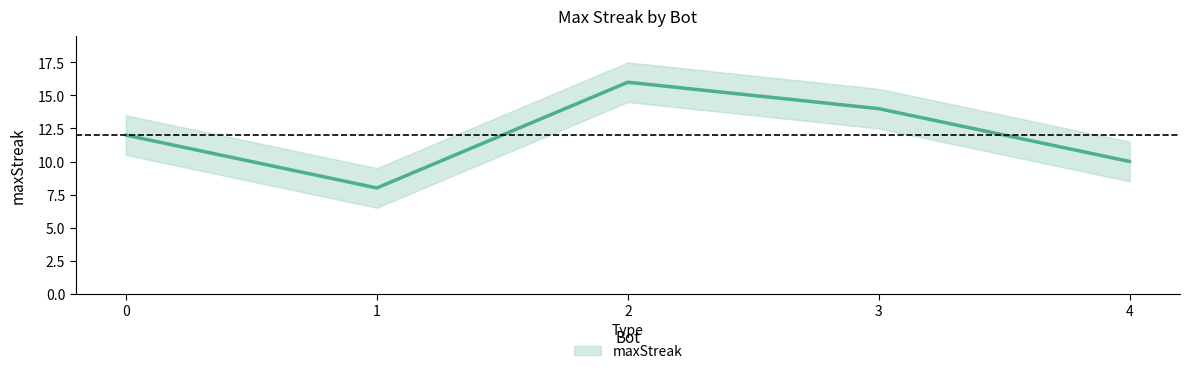

True or false: the data has more than 1 interior local peaks.

False